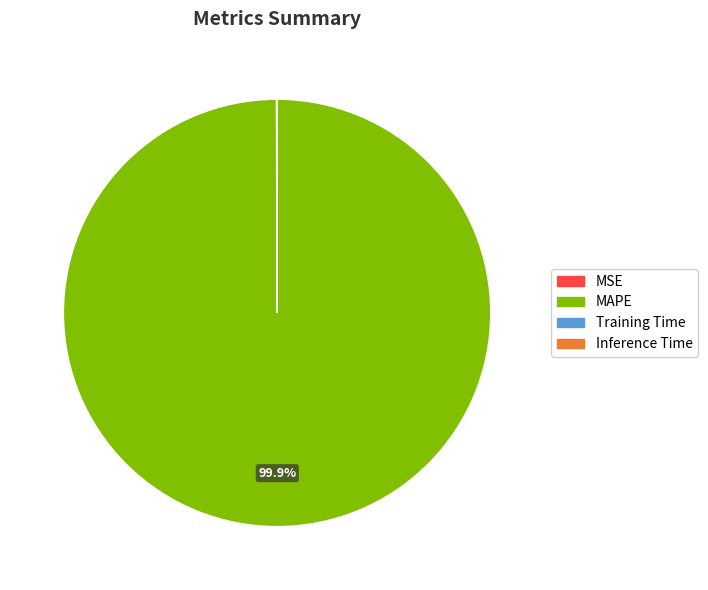

Which slice represents more than half of the pie?

MAPE